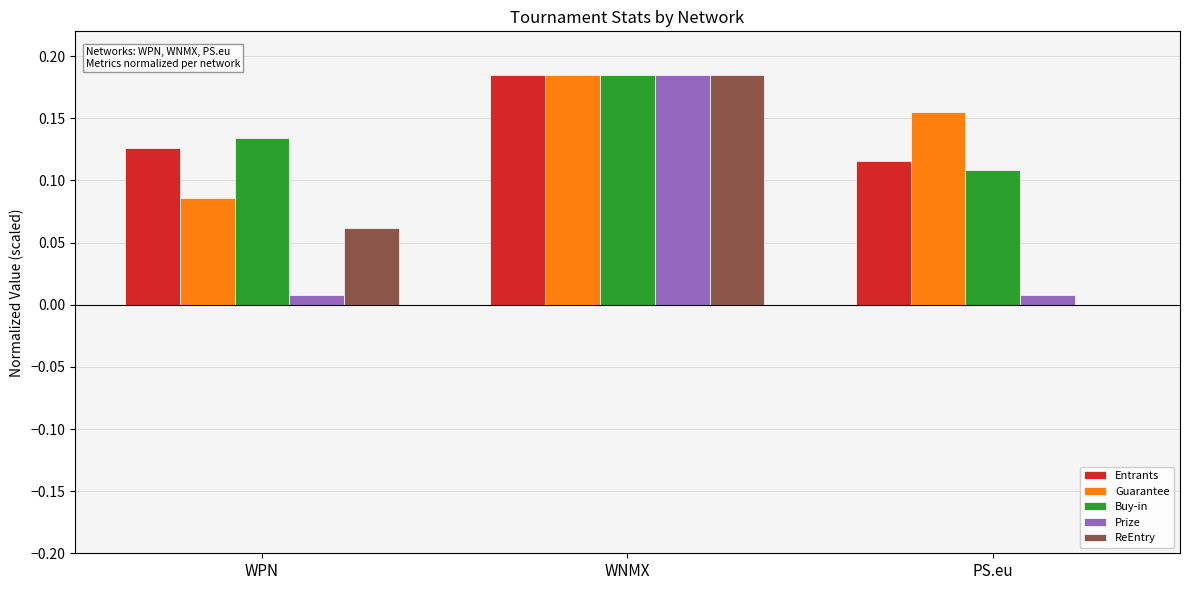

Which category has the highest value in the Buy-in series?

WNMX